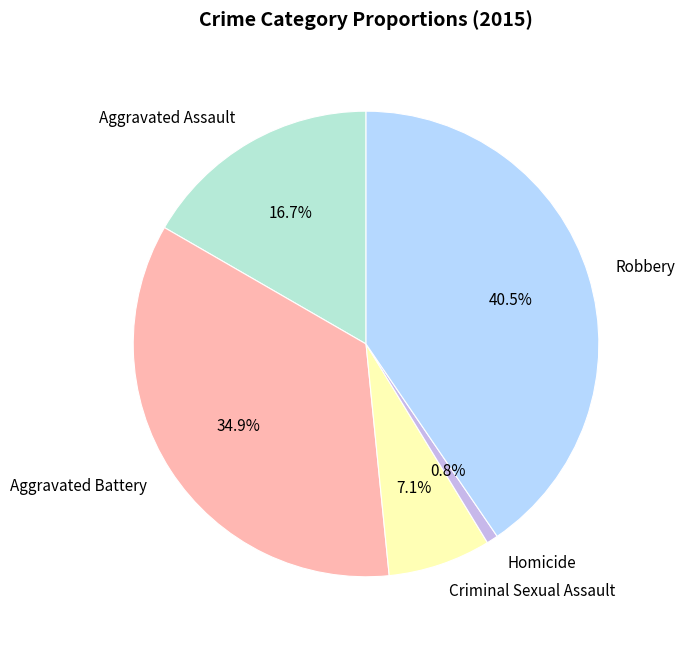

Do Robbery and Homicide together represent more than half of the pie?

No